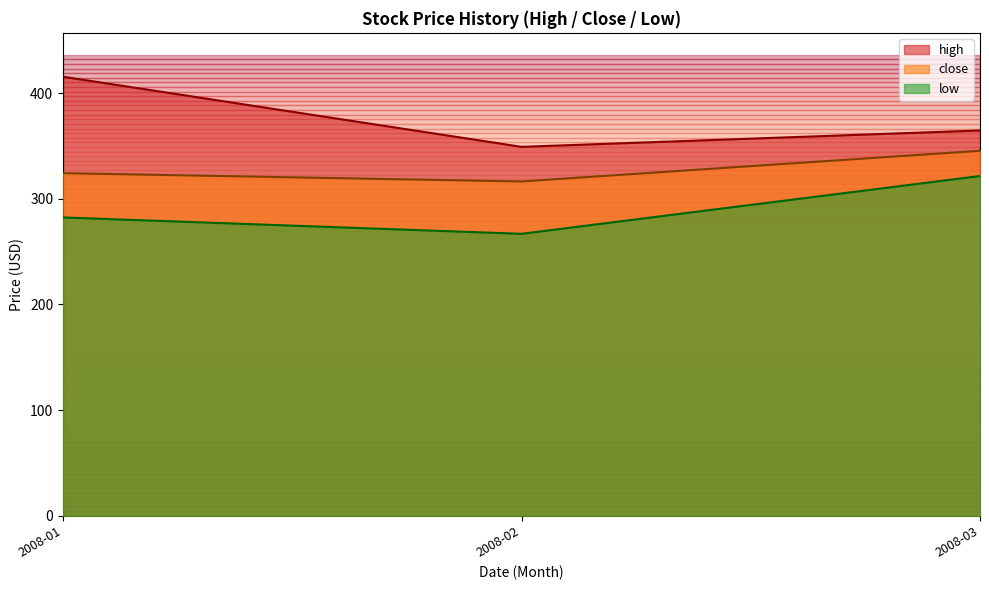

Which series has the widest spread of values?

high